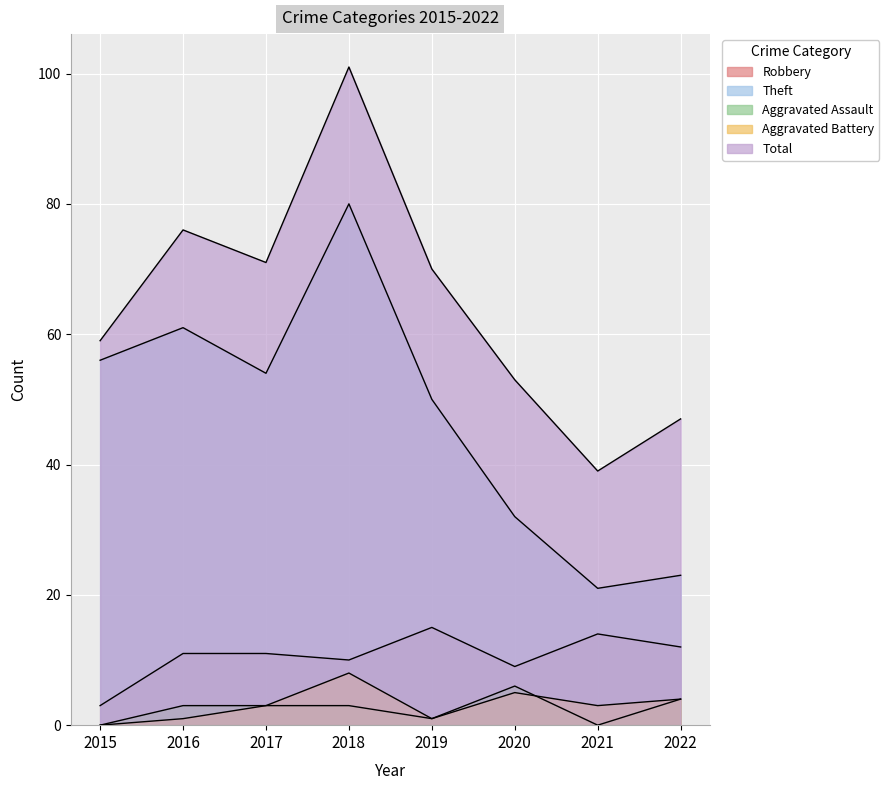

Rank the series at 2017 from lowest to highest value.

Aggravated Assault, Aggravated Battery, Robbery, Theft, Total